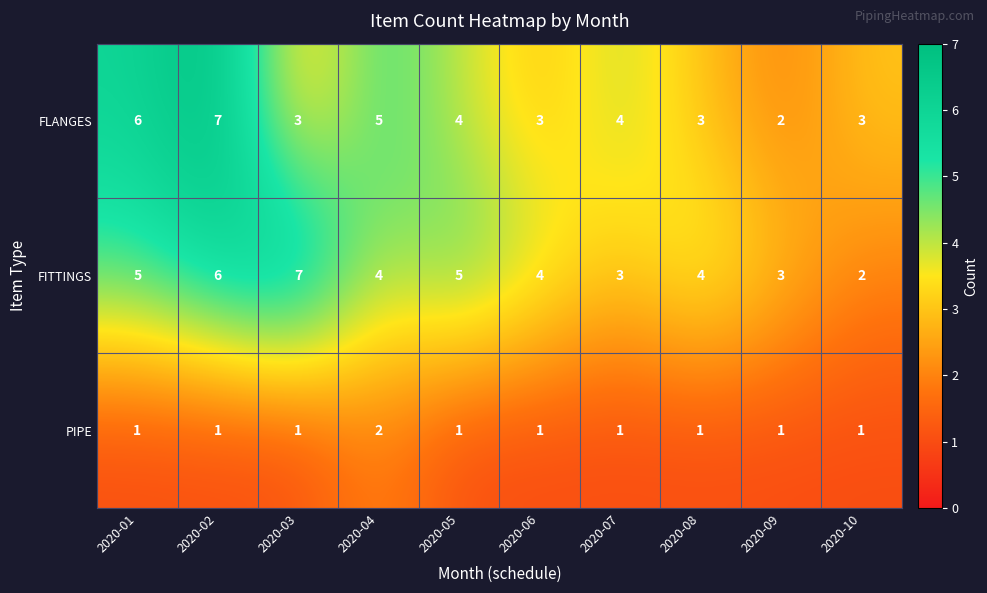

Which series has the largest total across all categories?

FITTINGS